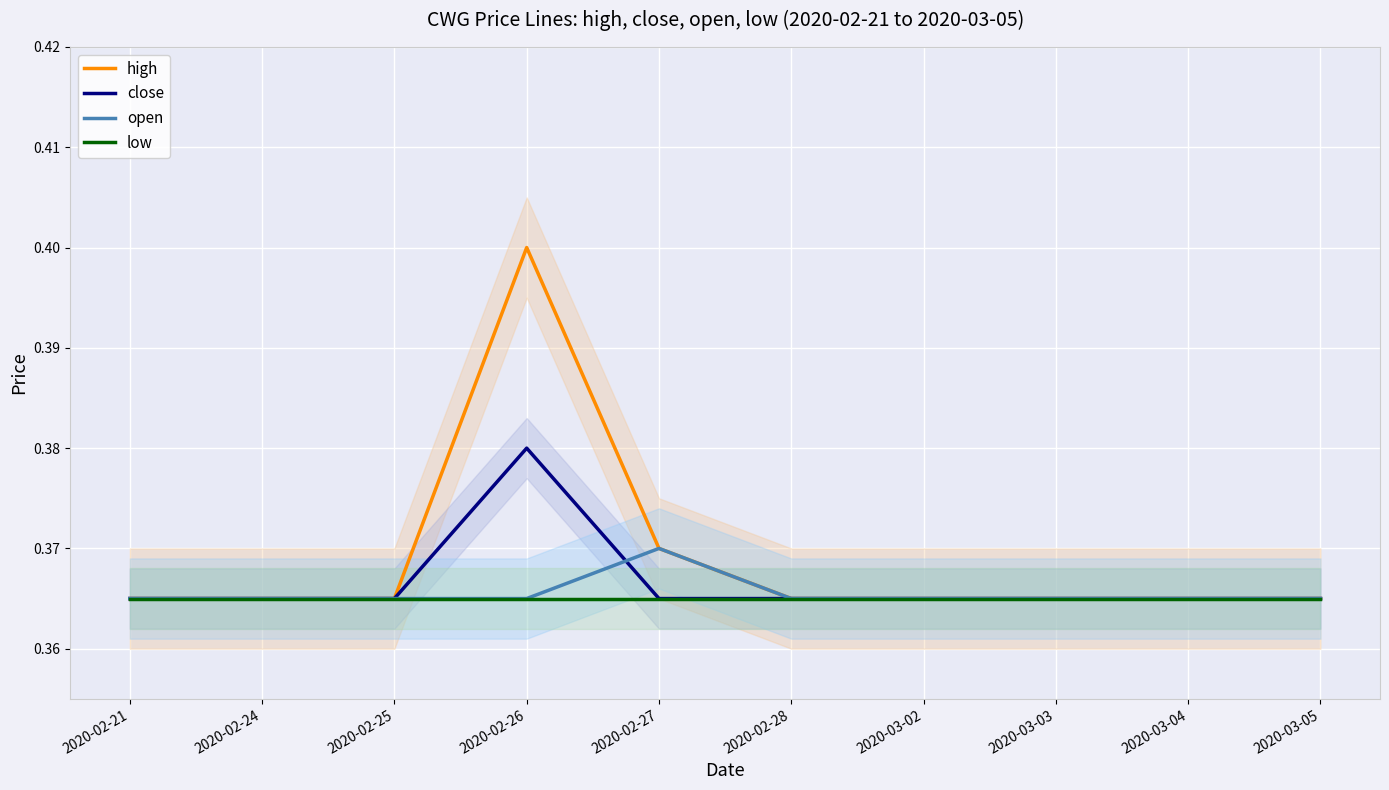

True or false: close and high intersect in this chart.

False